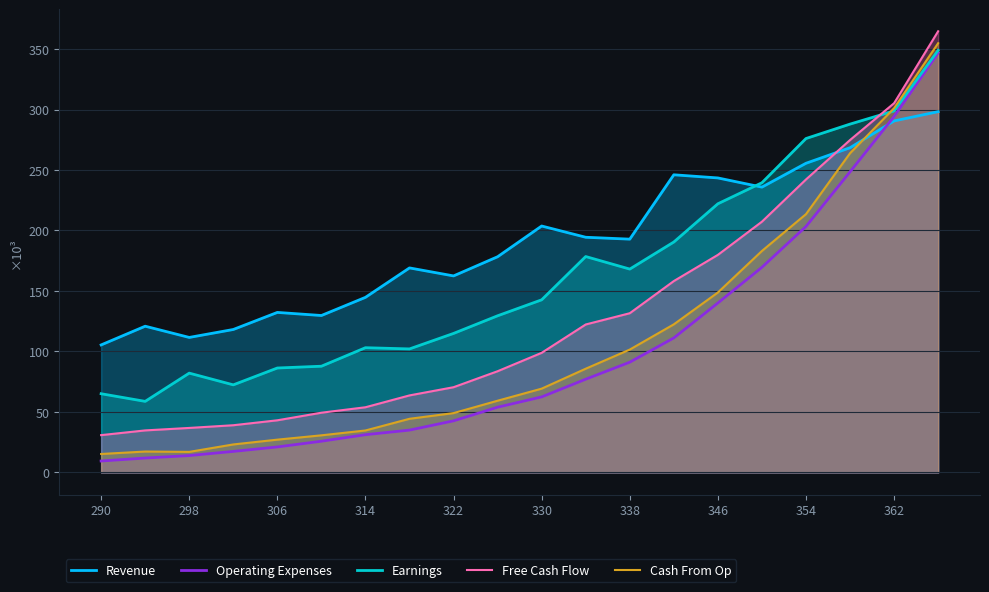

How many times do Revenue and Free Cash Flow cross each other?

1